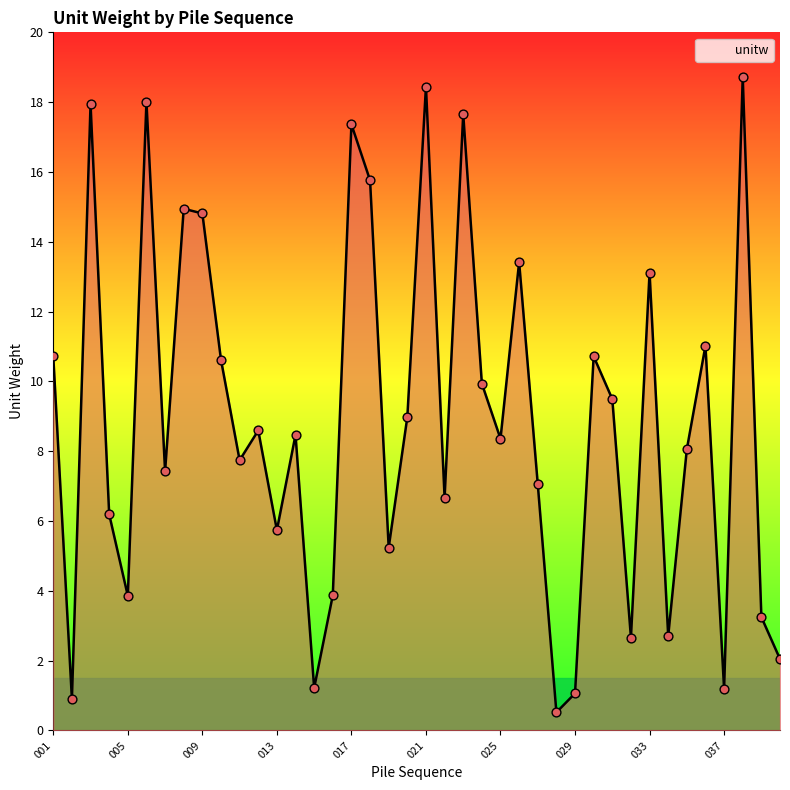

What is the minimum value shown in the chart?

0.5